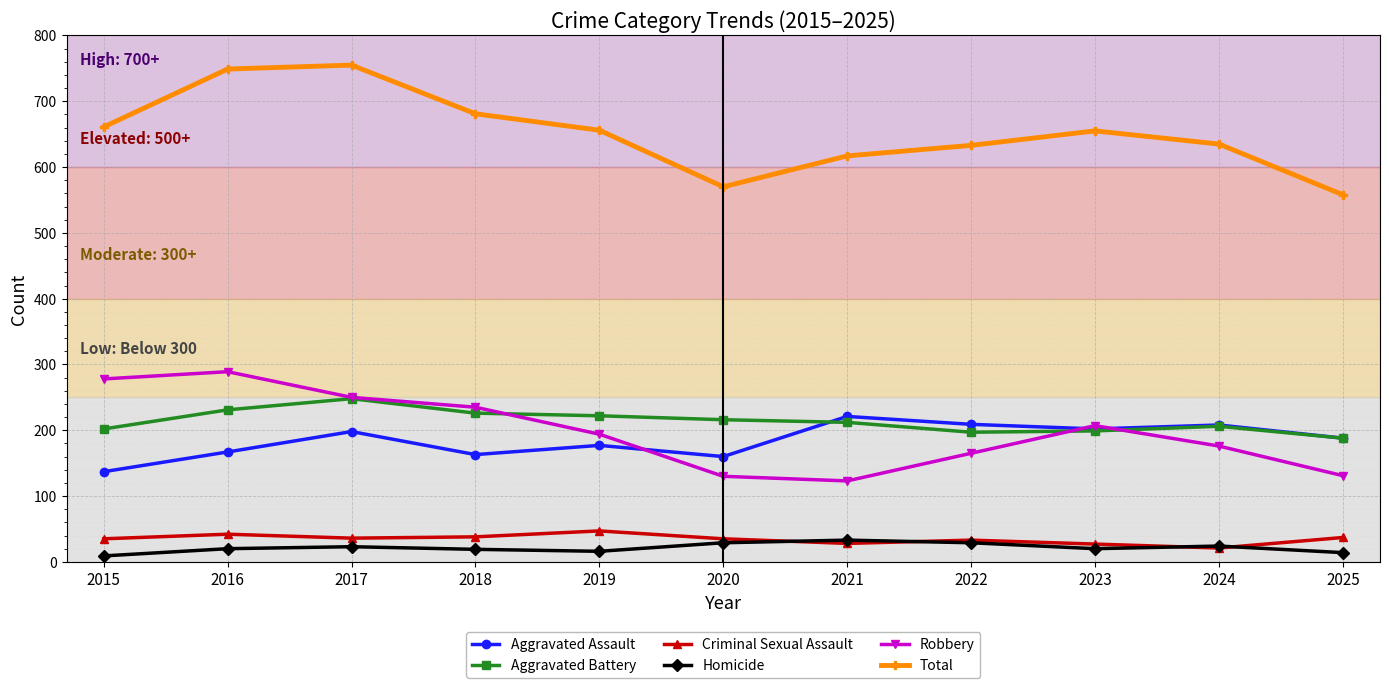

At how many categories does at least one series exceed 229?

11